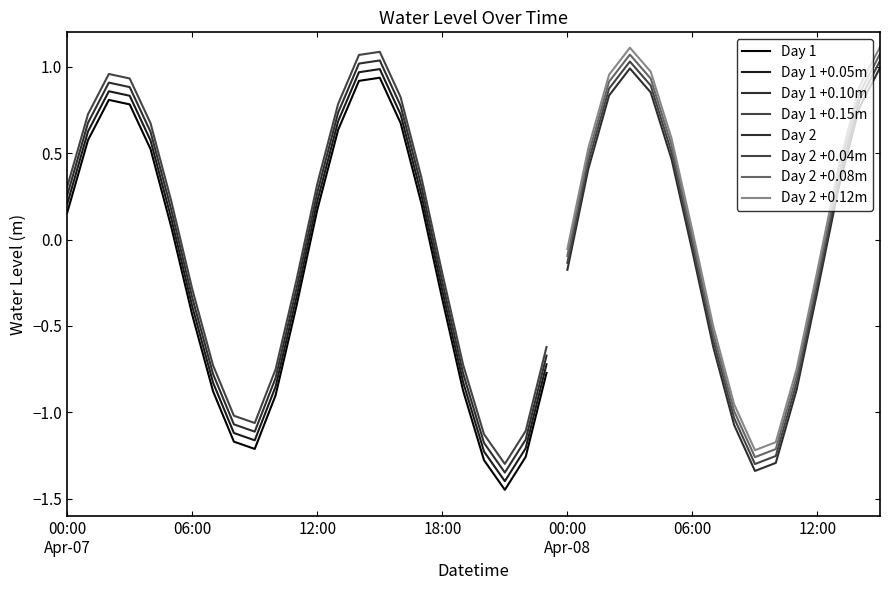

The chart shows a value of 1.0 at 2024-04-08 03:00:00. True or false?

True